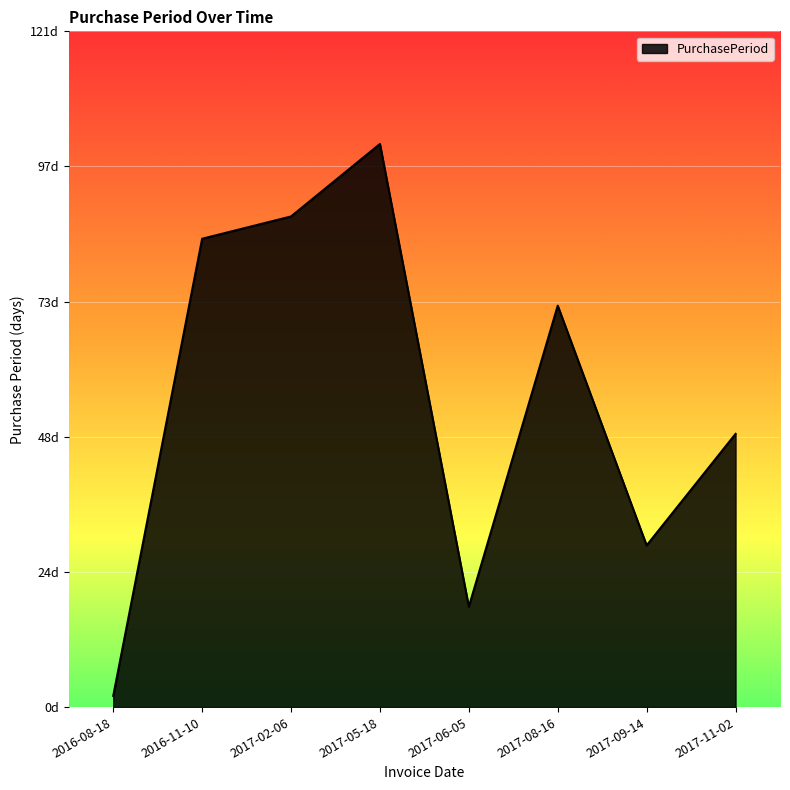

Does the chart display data point markers on the line(s)?

No